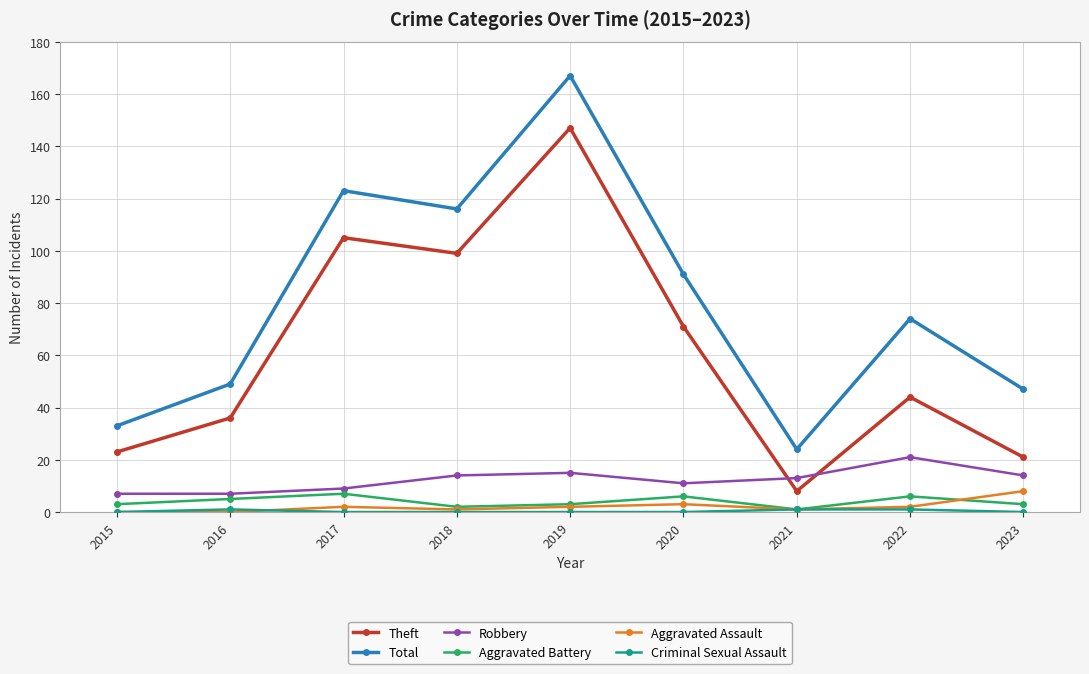

What is the maximum value for Aggravated Assault?

8